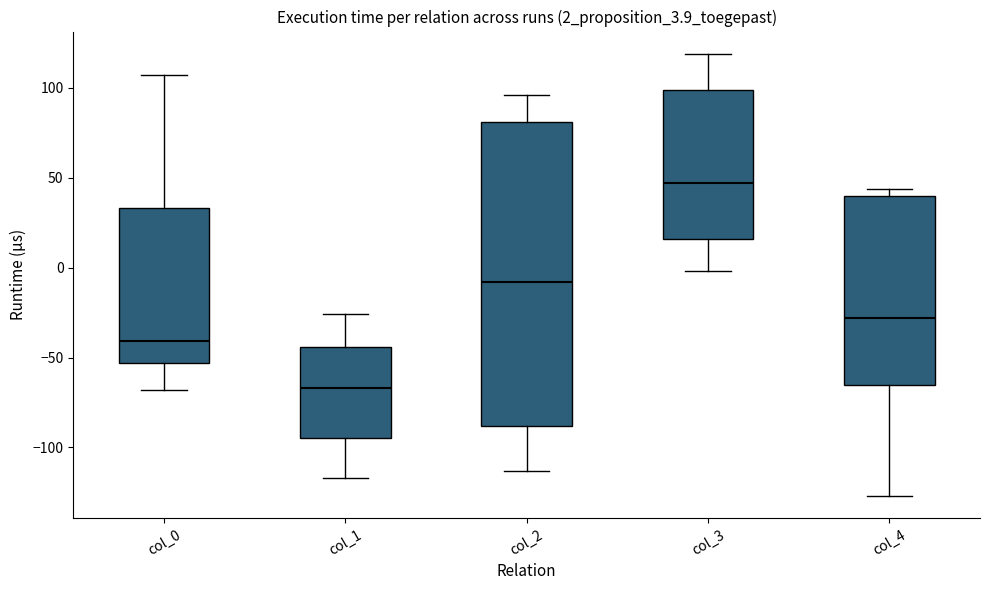

Reading left to right, read every box against the y-axis: the position of its median line, the range the box covers, and the ends of its whiskers. The values are not printed on the chart, so give them approximately, as read against the axis.

col_0: median -40, box -55 to 35, whiskers -70 to 105
col_1: median -65, box -95 to -45, whiskers -115 to -25
col_2: median -10, box -90 to 80, whiskers -115 to 95
col_3: median 45, box 15 to 100, whiskers 0 to 120
col_4: median -30, box -65 to 40, whiskers -125 to 45